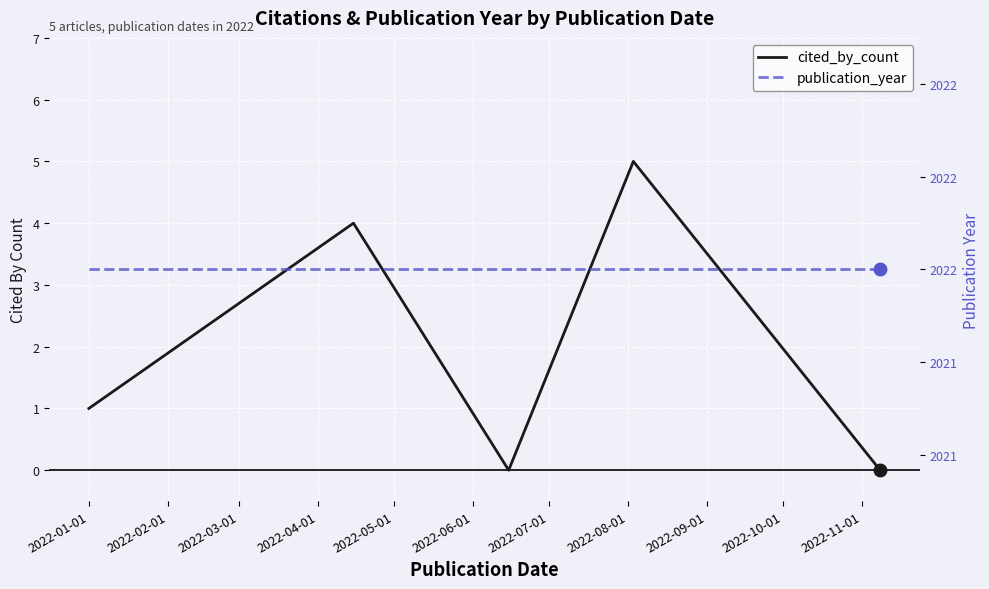

What position from the left is 2022-04-01?

4